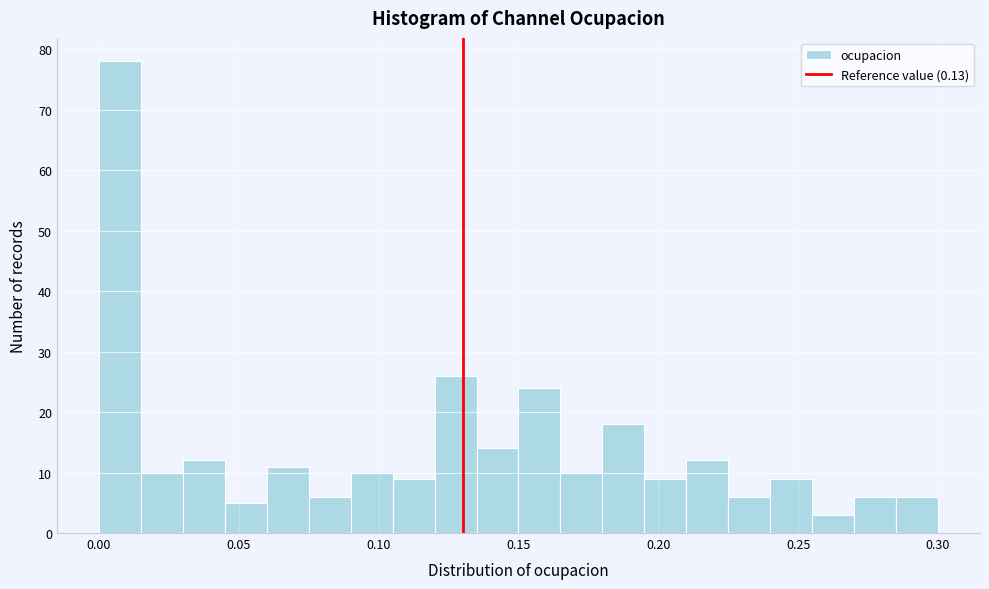

Around what value on the x-axis is the tallest bar? Give the approximate position of its centre, as read against the axis.

0.010